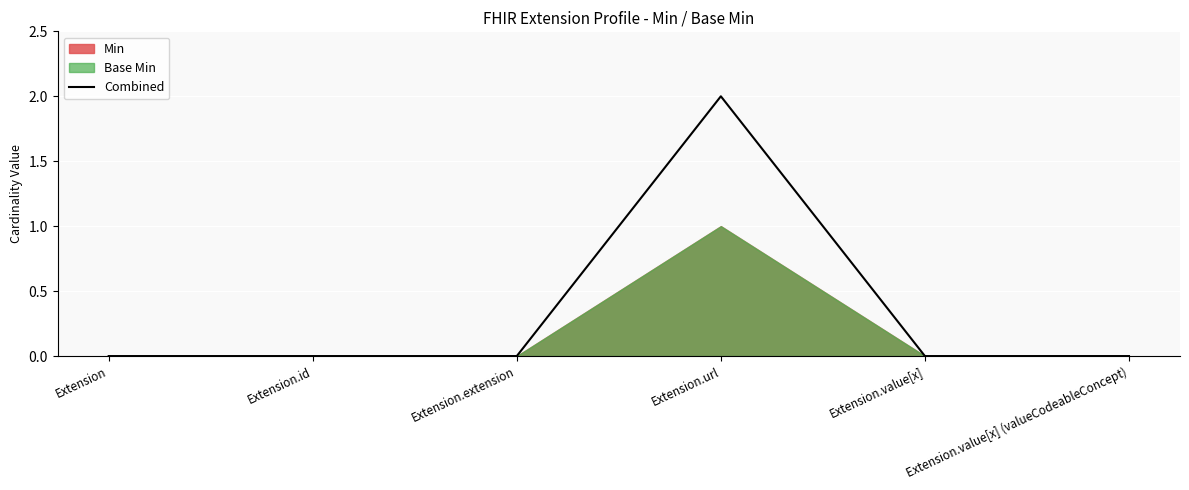

What is the value of the 4th point from the left?

2